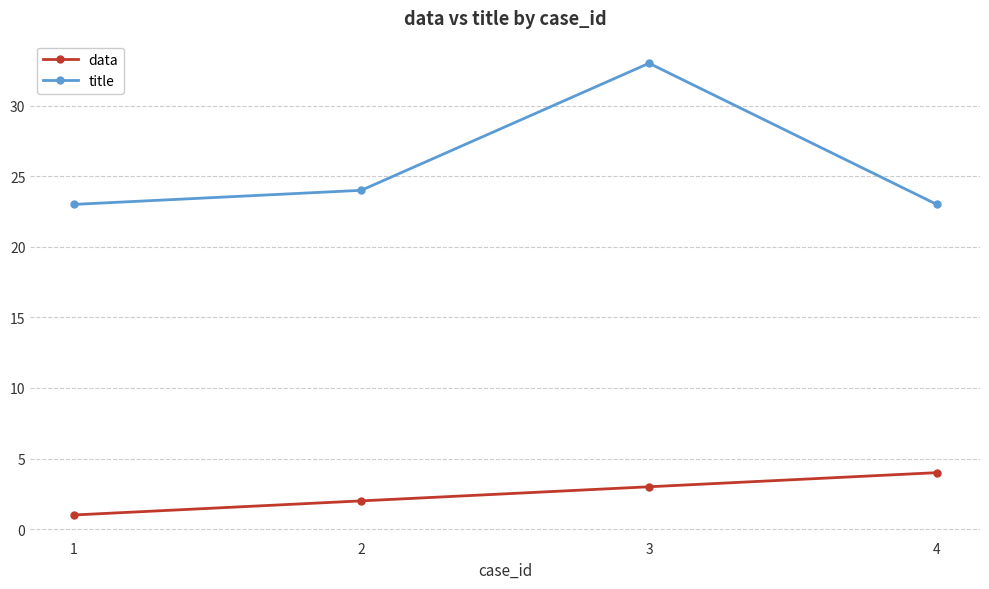

Between 2 and 3, which series saw the biggest shift?

title